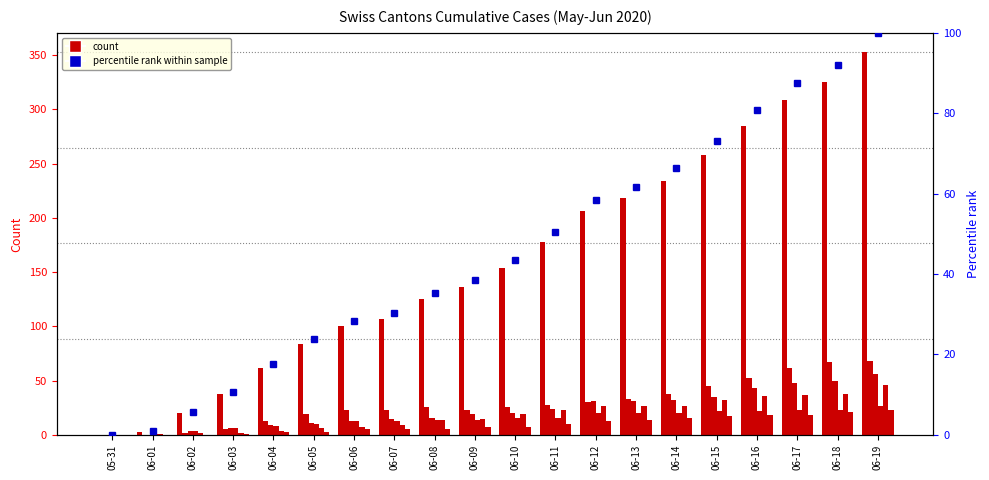

At how many categories does at least one series exceed 206?

7